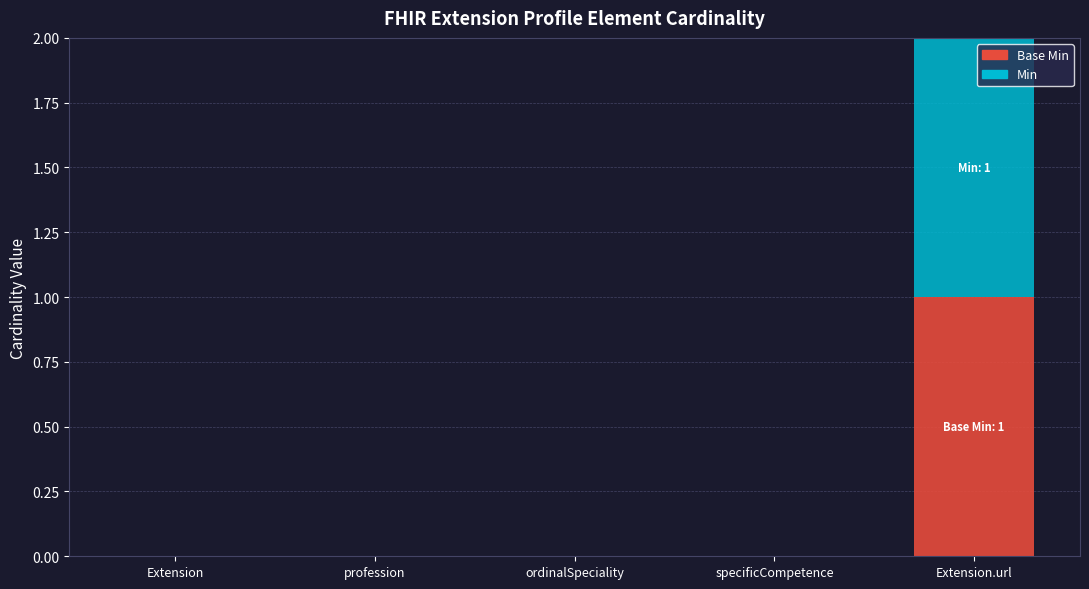

At which category is the sum across all series the highest?

Extension.url